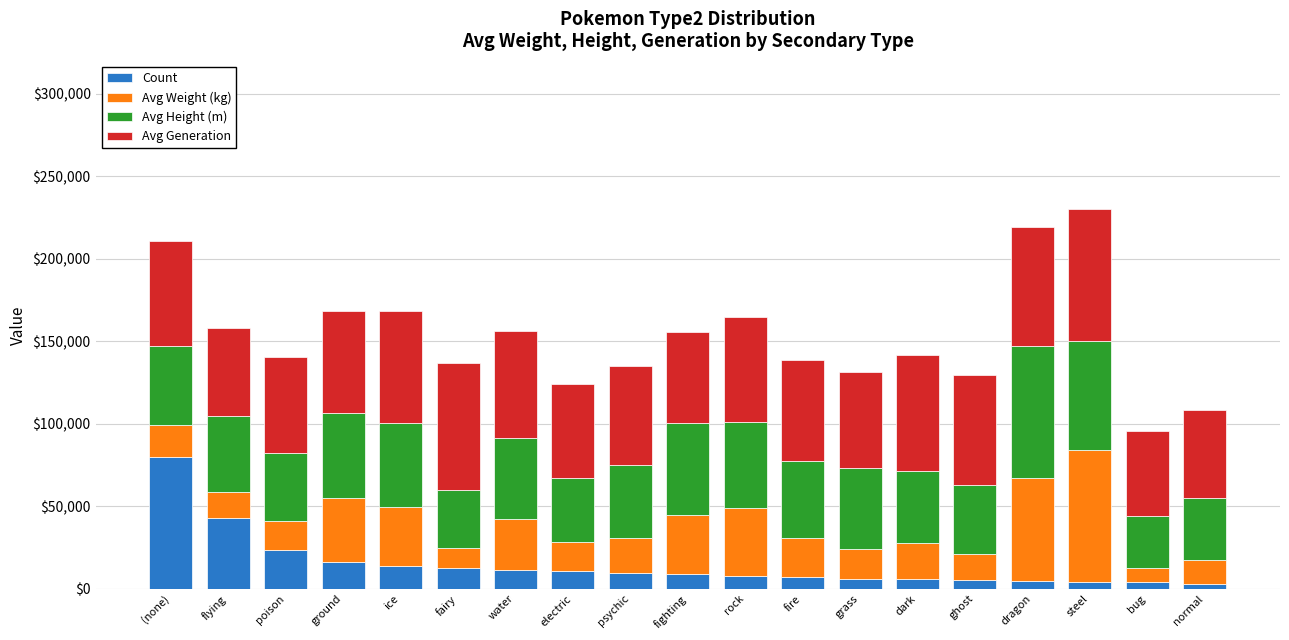

Rank the series by their maximum value, from highest to lowest.

Count, Avg Weight (kg), Avg Height (m), Avg Generation